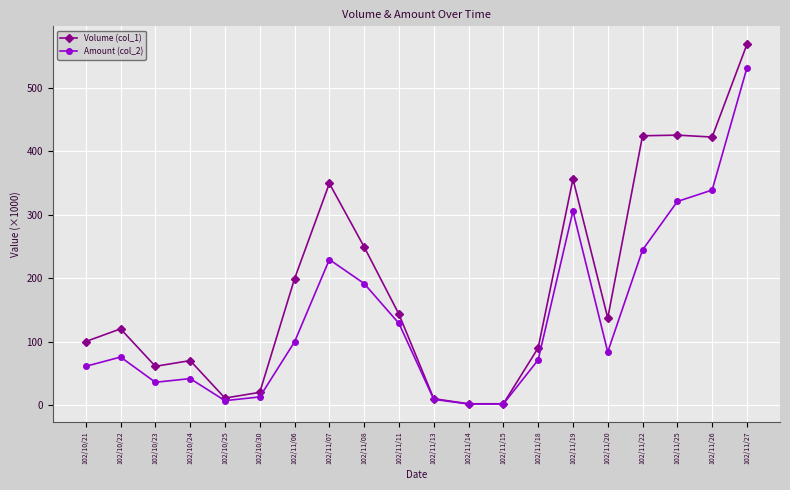

What position from the left is 102/11/25?

18